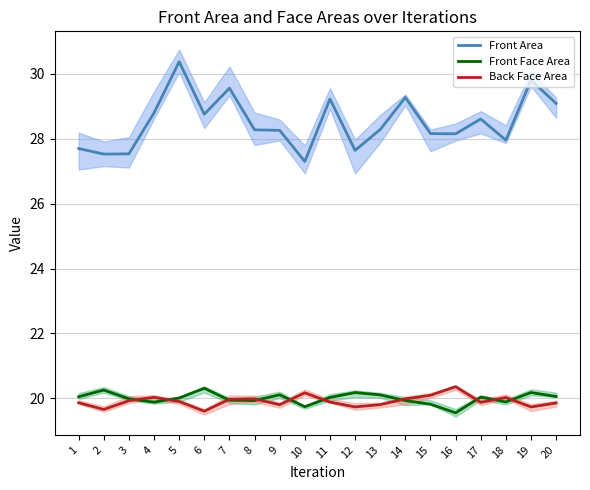

What is the value of the Front Area point at the 16th from the left?

28.2